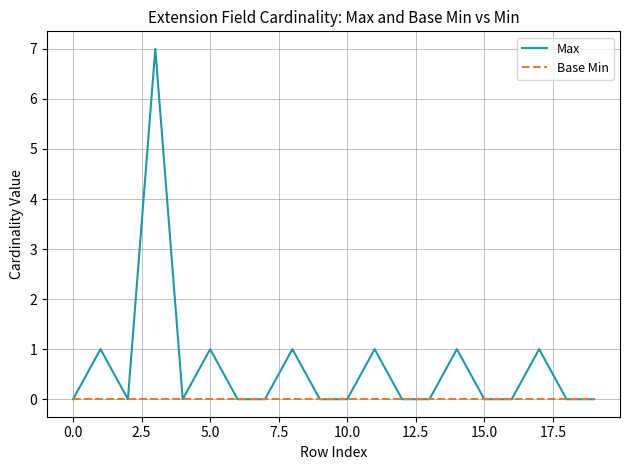

Which series has the largest range (max minus min)?

Max